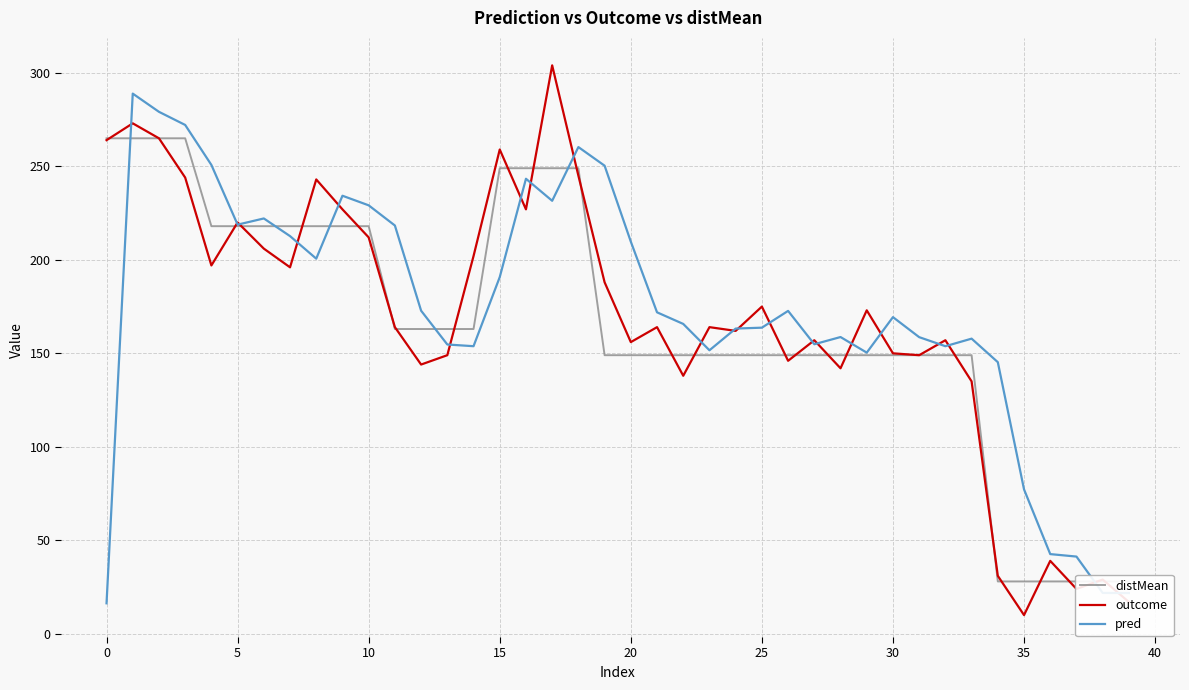

Reading right to left, what are all the values shown in this chart?

distMean: 28.0	28.0	28.0	28.0	28.0	28.0	149.0	149.0	149.0	149.0	149.0	149.0	149.0	149.0	149.0	149.0	149.0	149.0	149.0	149.0	149.0	249.0	249.0	249.0	249.0	163.0	163.0	163.0	163.0	218.0	218.0	218.0	218.0	218.0	218.0	218.0	265.0	265.0	265.0	265.0
outcome: 17.0	29.0	24.0	39.0	10.0	31.0	135.0	157.0	149.0	150.0	173.0	142.0	157.0	146.0	175.0	162.0	164.0	138.0	164.0	156.0	188.0	245.0	304.0	227.0	259.0	202.0	149.0	144.0	164.0	212.0	227.0	243.0	196.0	206.0	220.0	197.0	244.0	265.0	273.0	264.0
pred: 21.8	21.9	41.3	42.6	77.2	145.3	157.8	153.8	158.7	169.4	150.4	158.7	154.9	172.7	163.7	163.2	151.6	165.7	171.9	209.7	250.3	260.3	231.6	243.4	190.8	153.8	154.7	172.8	218.4	229.2	234.3	200.6	212.7	222.1	218.8	250.8	272.1	279.2	288.9	16.3